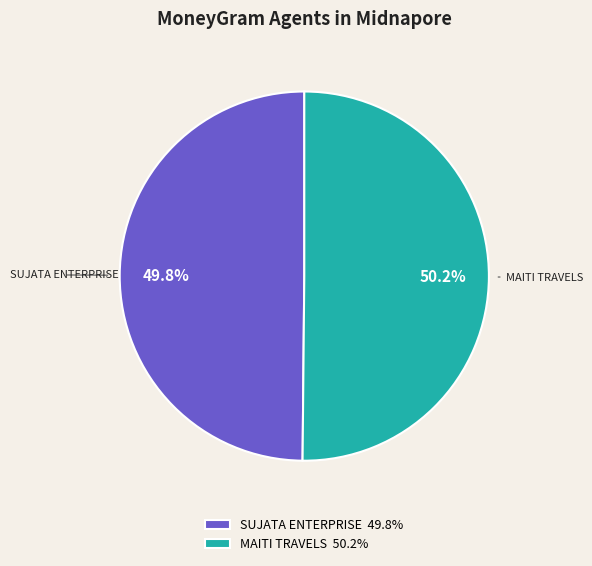

Combined, do SUJATA ENTERPRISE and MAITI TRAVELS account for over 50%?

Yes